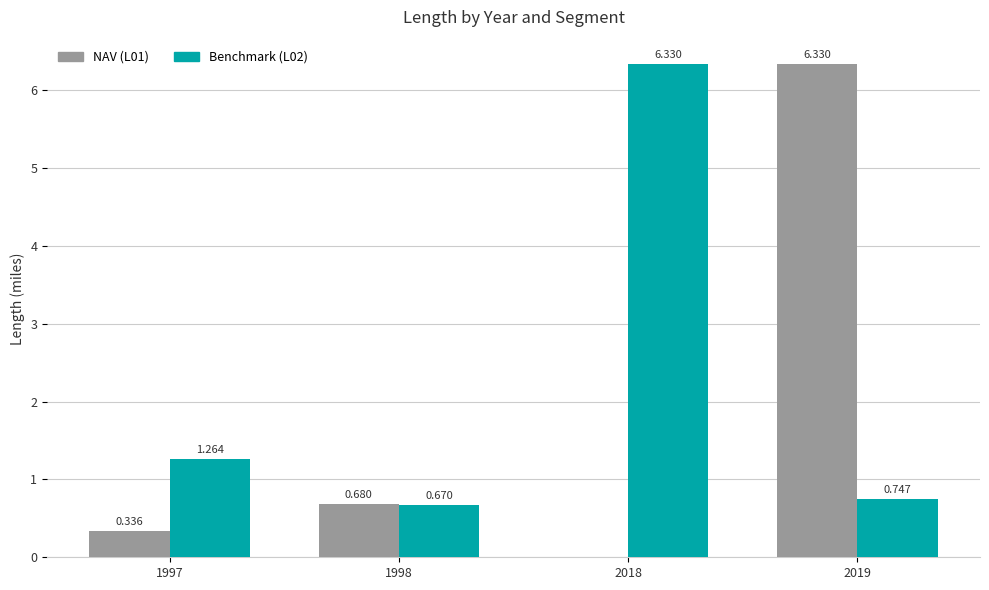

Between 1997 and 1998, which is larger?

1998